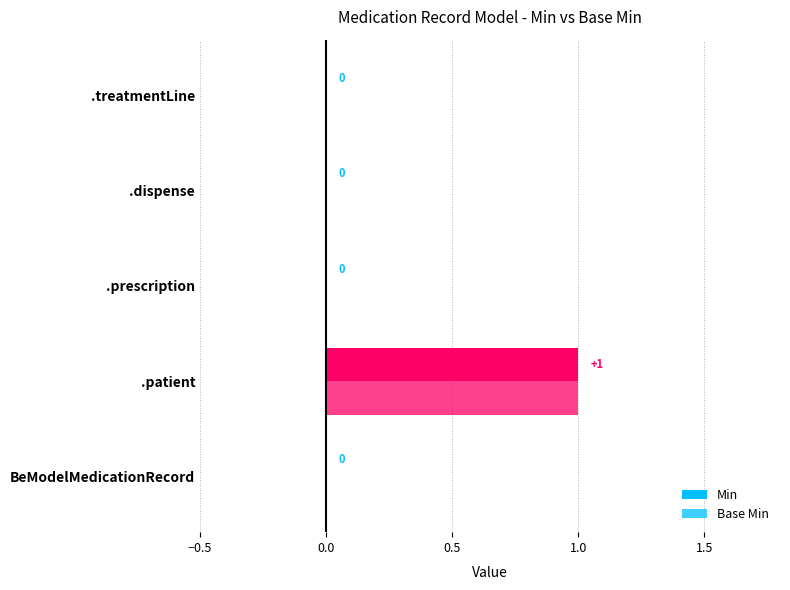

Count the number of categories in the chart.

5